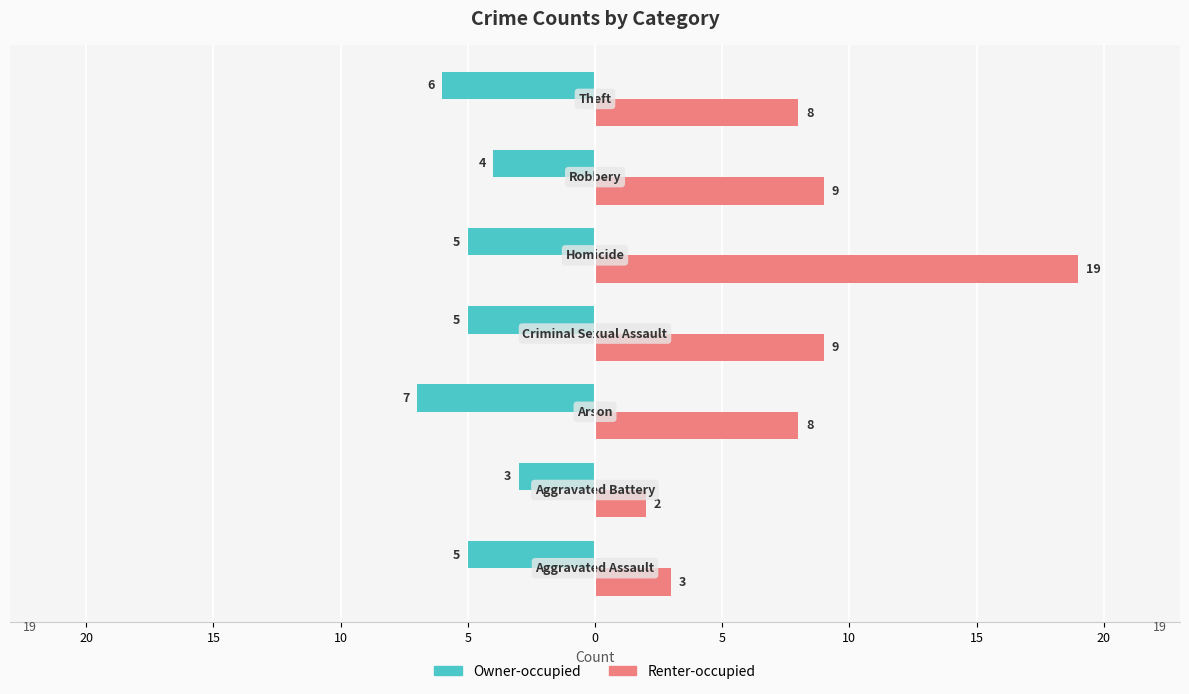

What are all the series names shown in the legend?

Owner-occupied, Renter-occupied